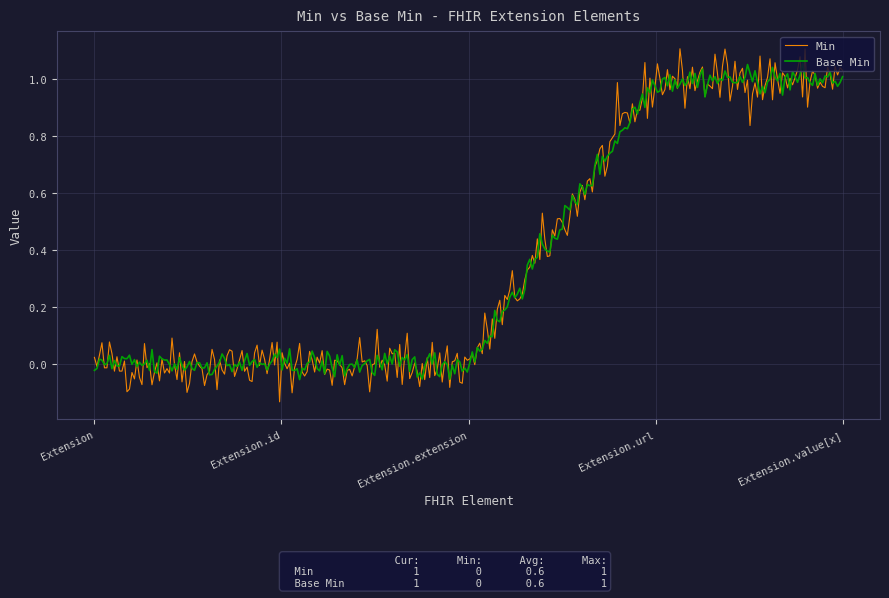

Which series has the widest spread of values?

Min